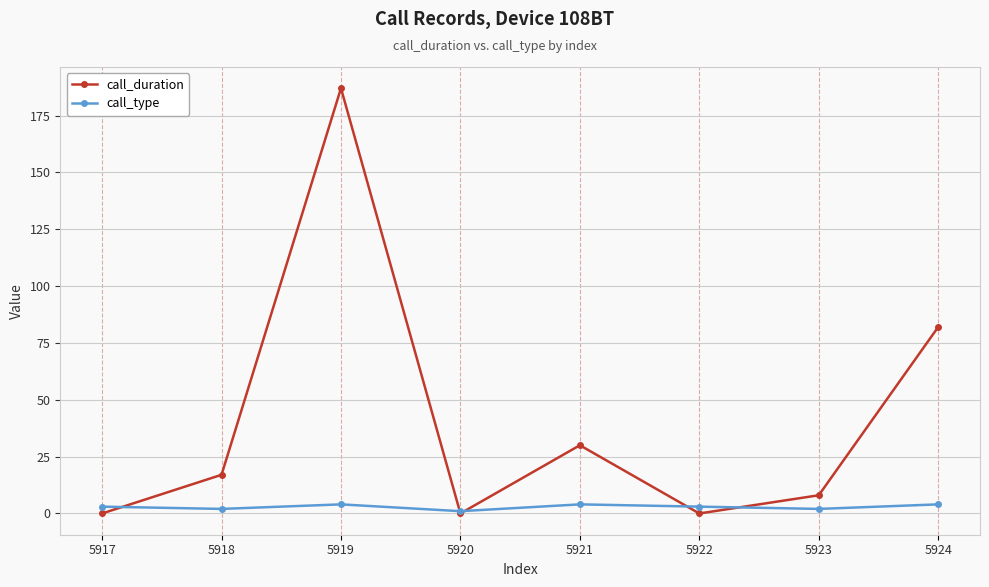

How many call_type values are between 2 and 4?

7